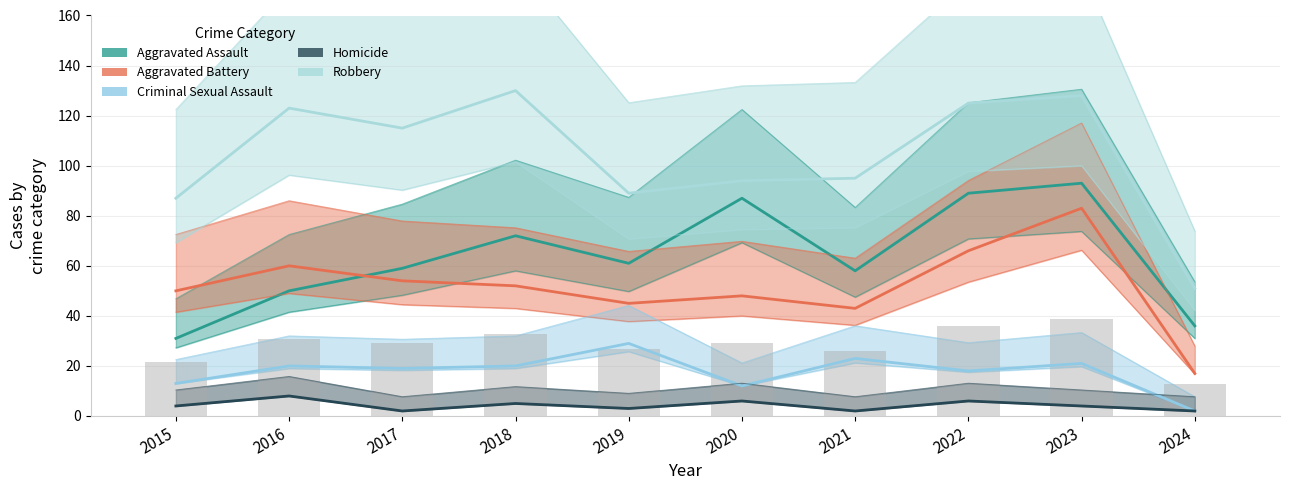

At which category is the sum across all series the highest?

2023